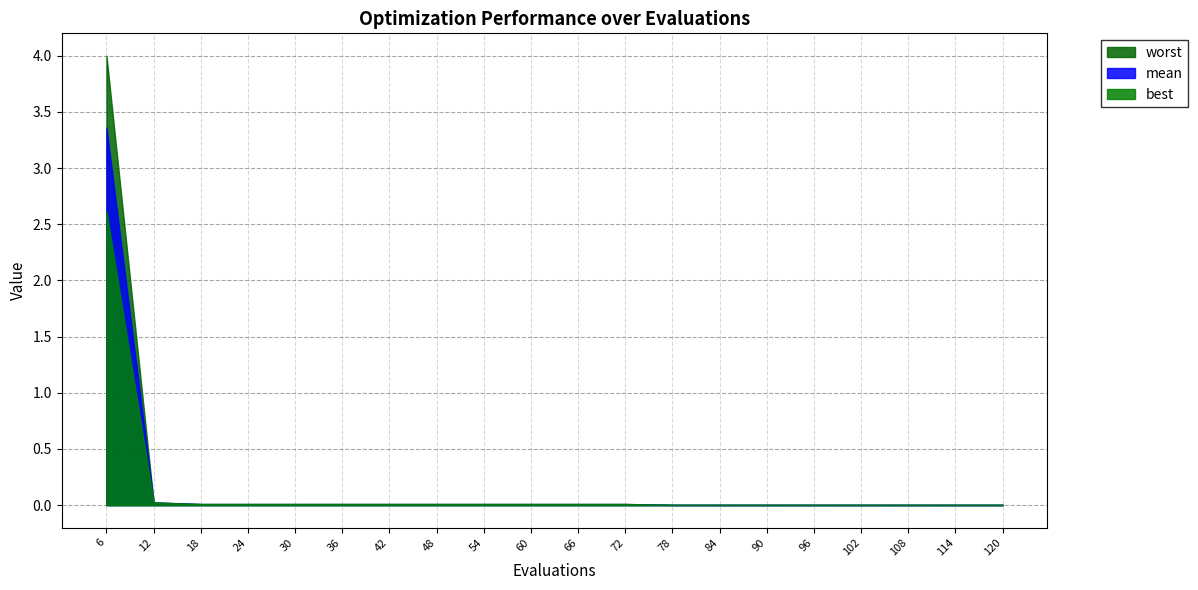

Reading left to right, what are all the values shown in this chart?

mean: 3.4	0.0	0.0	0.0	0.0	0.0	0.0	0.0	0.0	0.0	0.0	0.0	0.0	0.0	0.0	0.0	0.0	0.0	0.0	0.0
best: 2.6	0.0	0.0	0.0	0.0	0.0	0.0	0.0	0.0	0.0	0.0	0.0	0.0	0.0	0.0	0.0	0.0	0.0	0.0	0.0
worst: 4.0	0.0	0.0	0.0	0.0	0.0	0.0	0.0	0.0	0.0	0.0	0.0	0.0	0.0	0.0	0.0	0.0	0.0	0.0	0.0